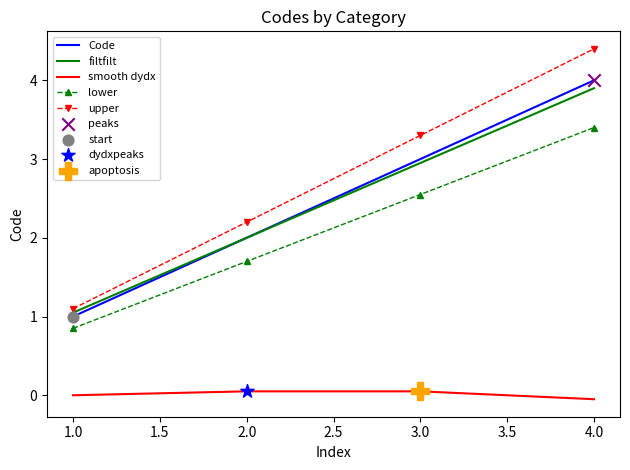

Which series has the widest spread of values?

upper